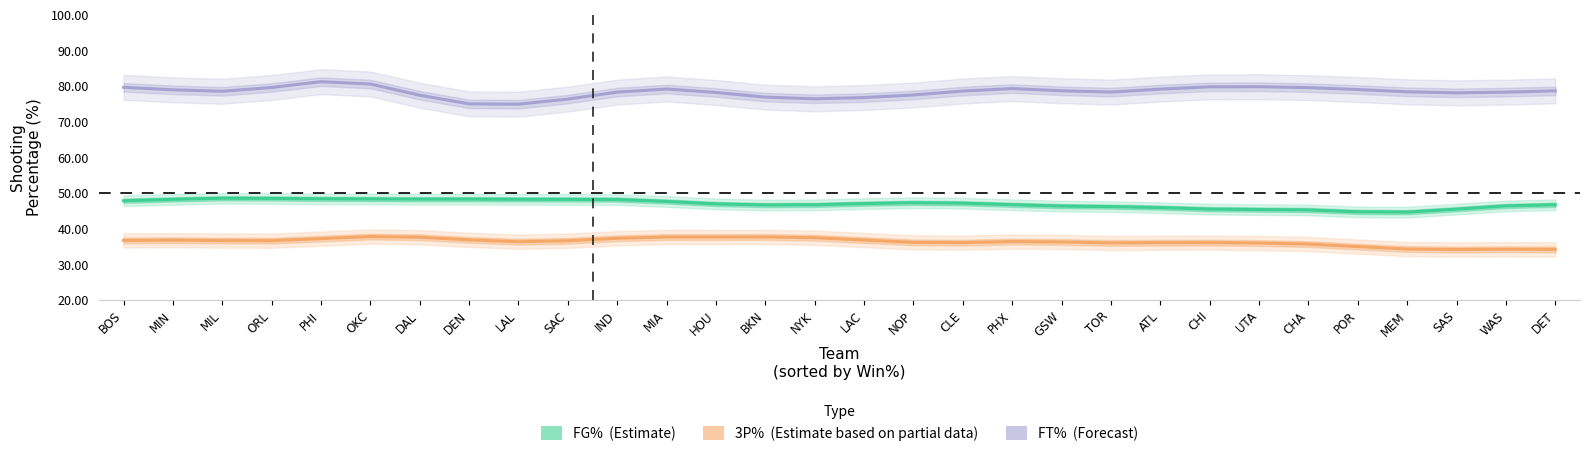

What is the average value of the FT% series?

78.4